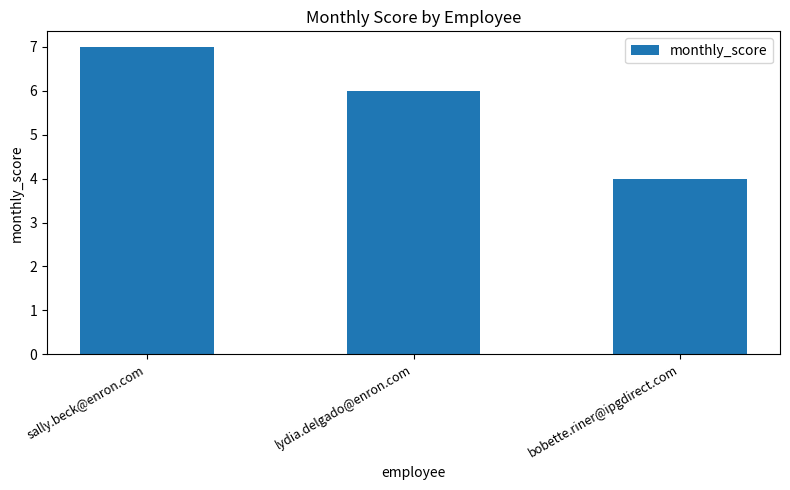

What is the average value?

6